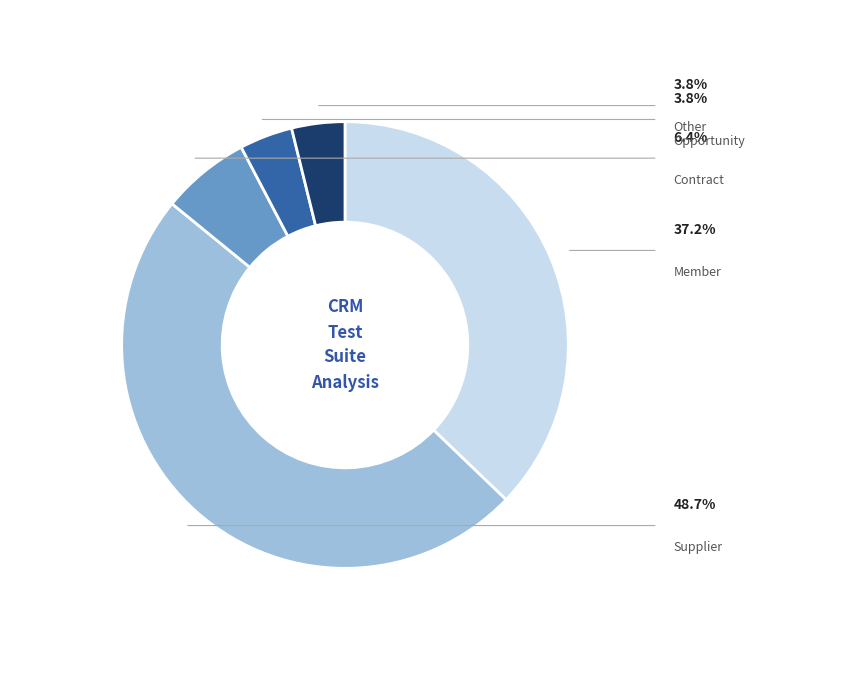

How many segments does this pie chart have?

5